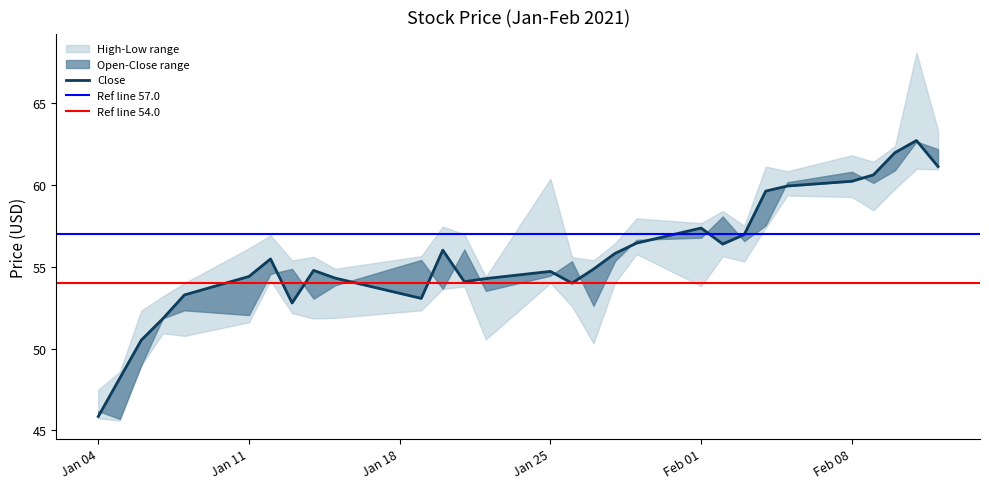

True or false: Open and Low intersect in this chart.

False